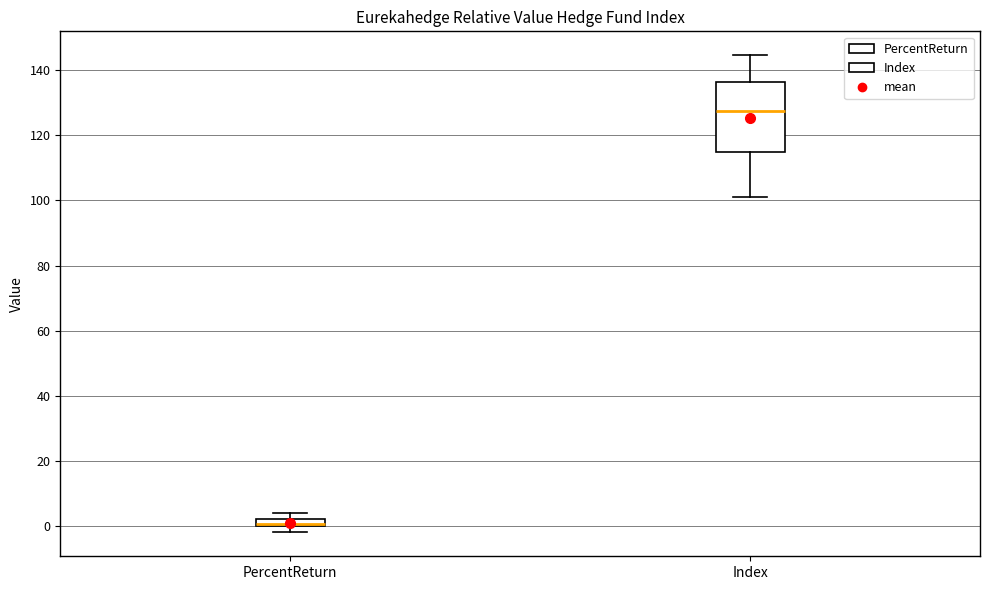

Which box is the tallest, from its lower edge to its upper edge?

Index